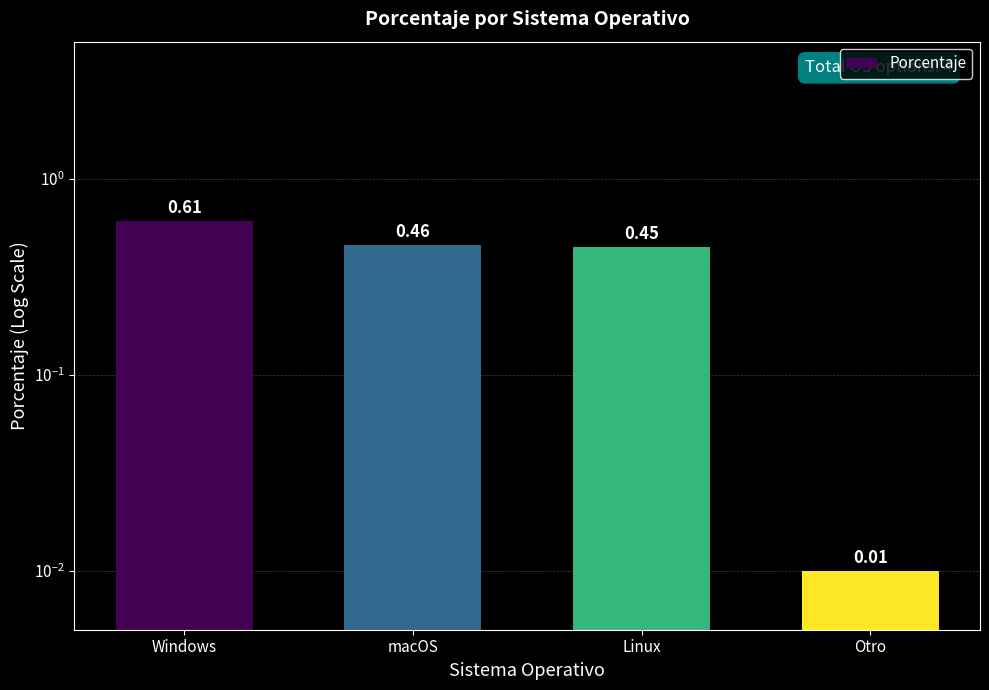

How many bars are there in total?

4